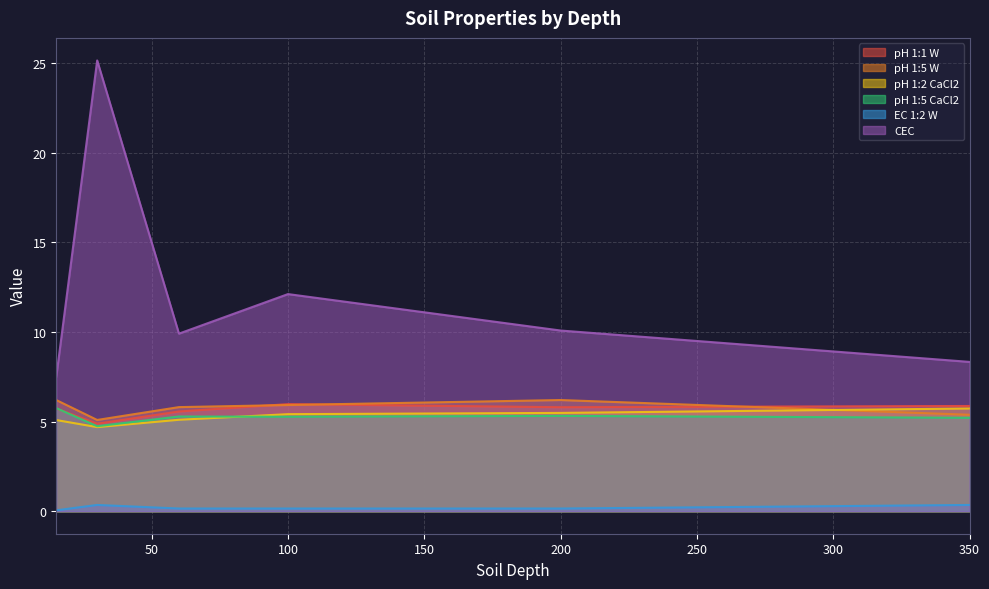

The pH 1:1 W series shows 5.9 at 350. True or false?

True